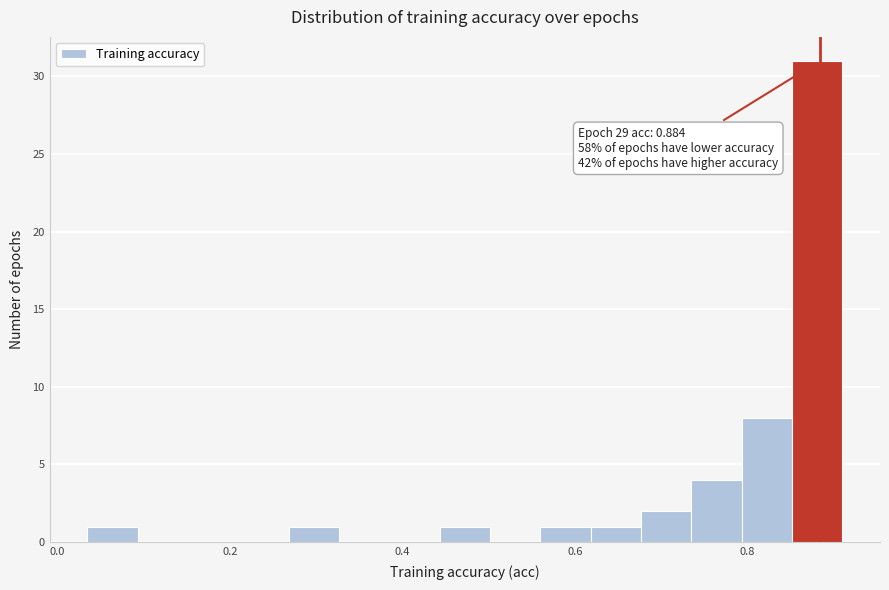

Around what value on the x-axis is the tallest bar? Give the approximate position of its centre, as read against the axis.

0.88